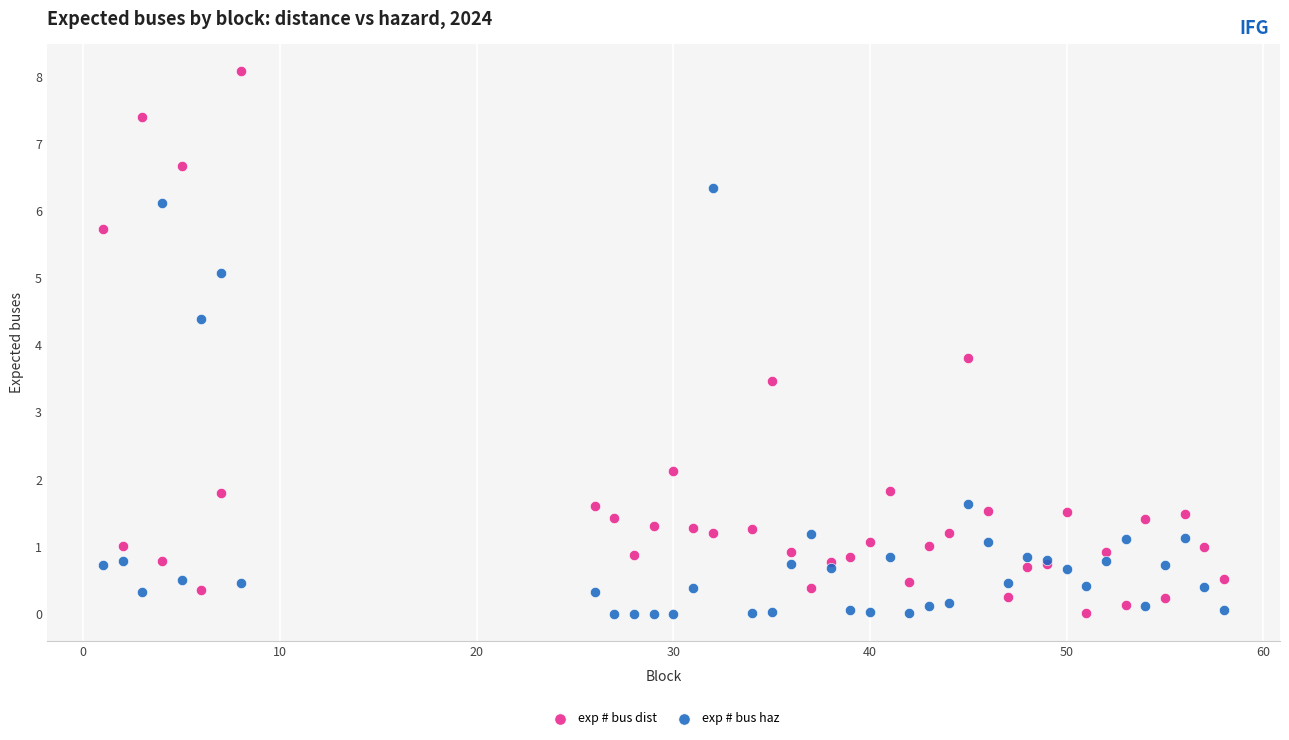

Which series has the largest Y range (max minus min)?

exp # bus dist